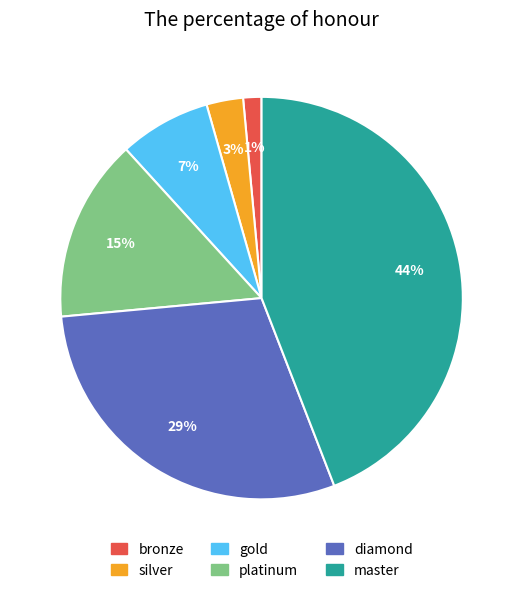

Rank the categories by value from lowest to highest.

bronze, silver, gold, platinum, diamond, master